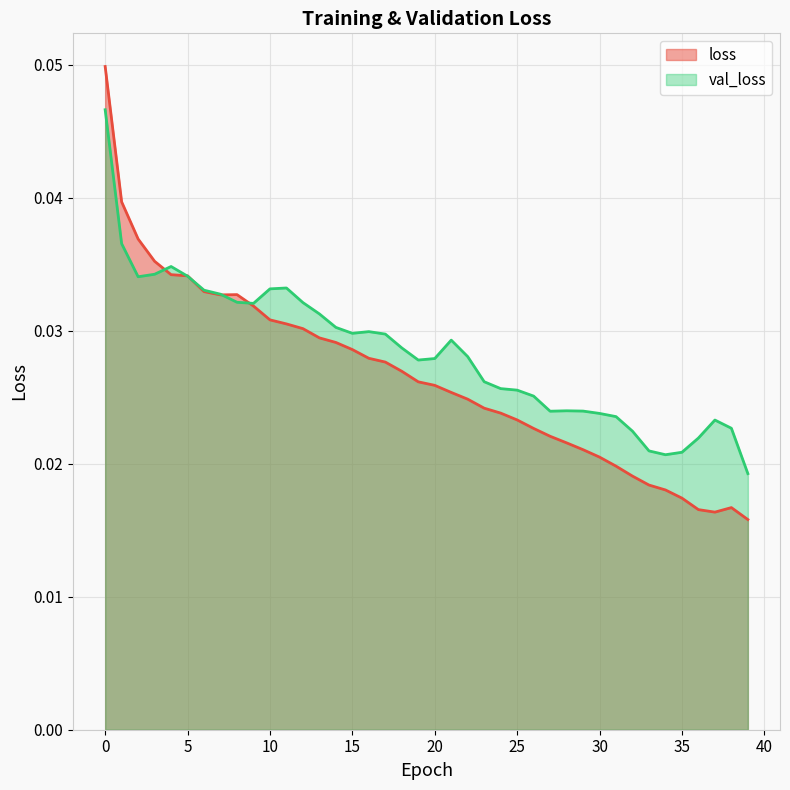

At which category does loss reach its first local peak?

8